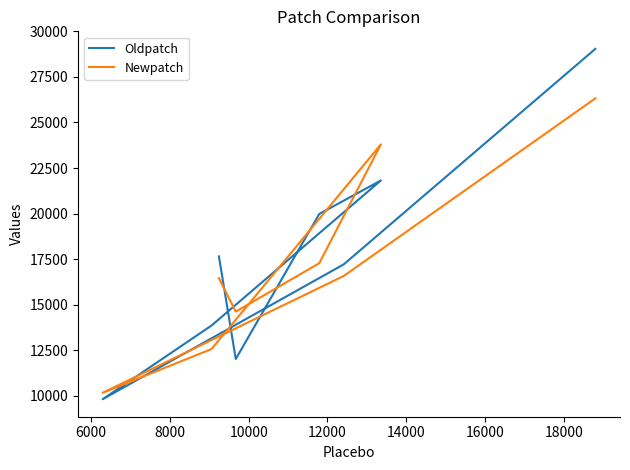

Rank the series by their maximum value, from highest to lowest.

Oldpatch, Newpatch